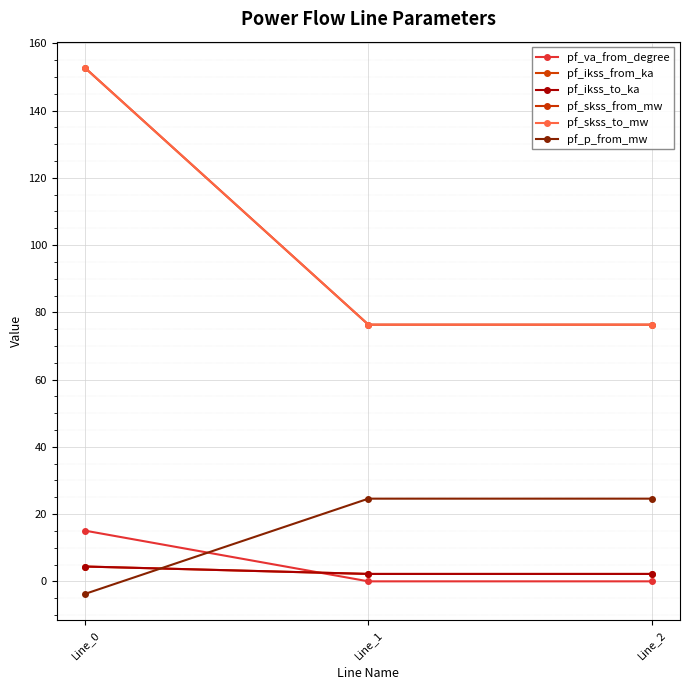

Is this an area chart (filled region under the line)?

No